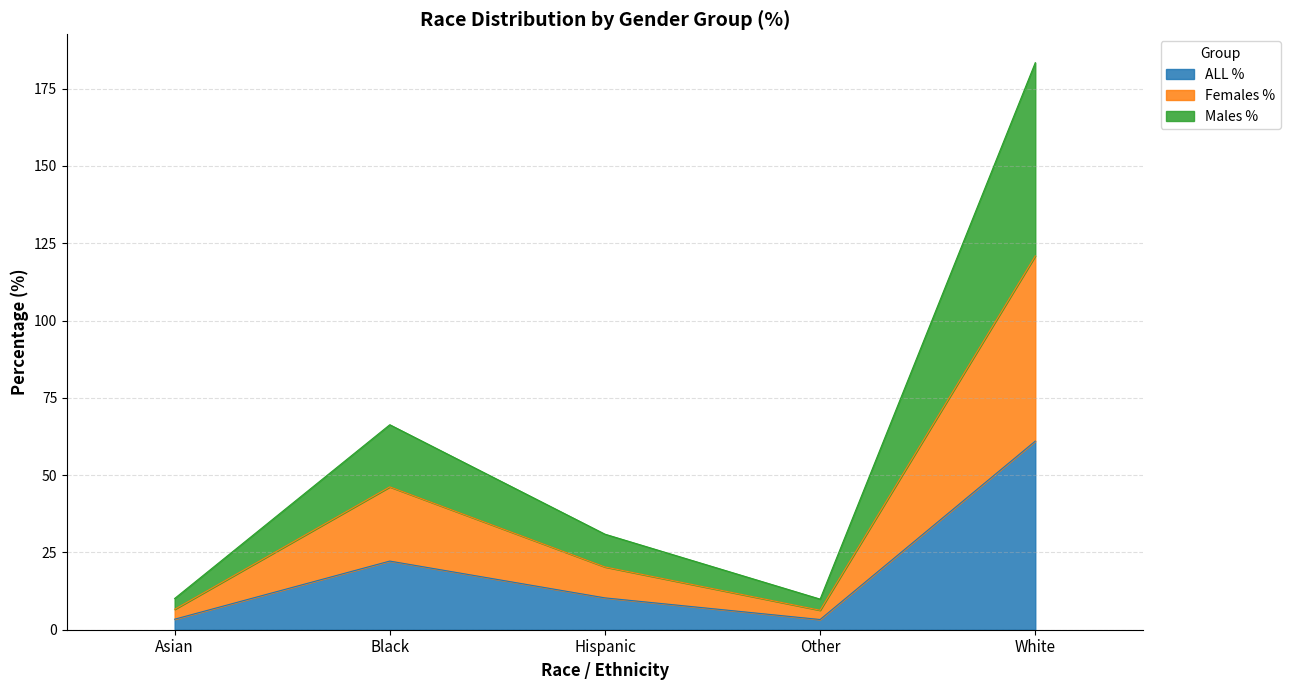

The Females % series shows 20.3 at Hispanic. True or false?

True